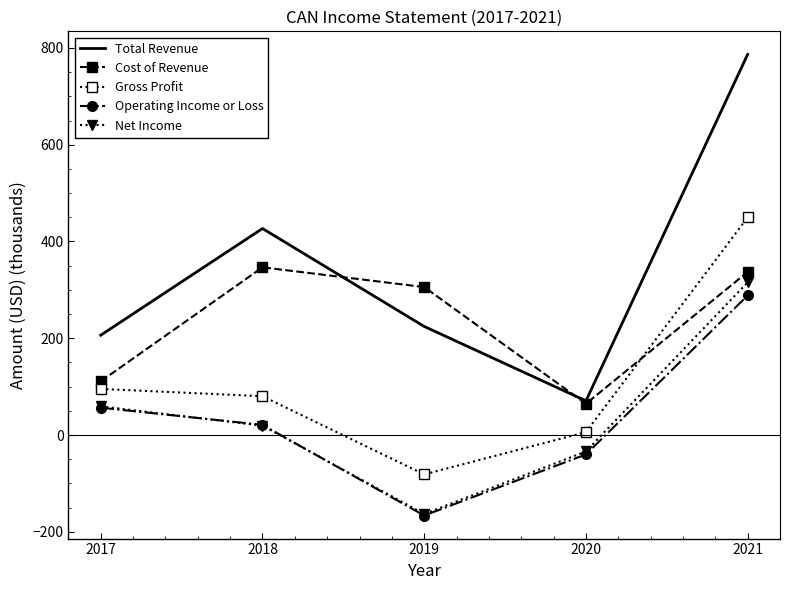

The Gross Profit series shows 771.5 at 2021. True or false?

False